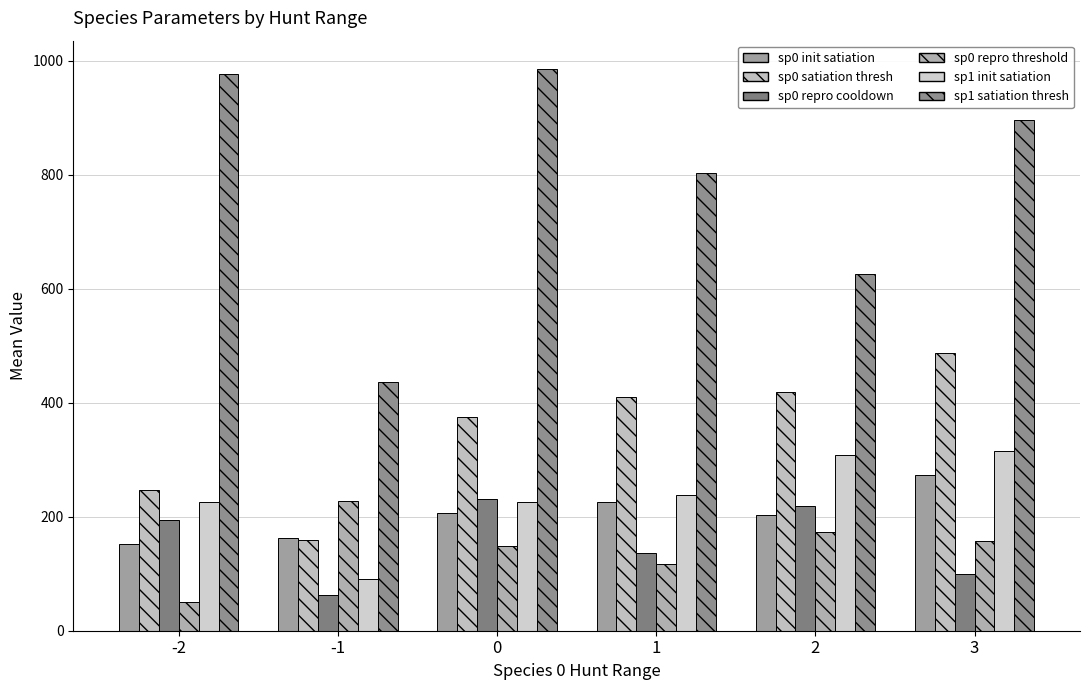

Which series has the largest range (max minus min)?

sp1 satiation thresh